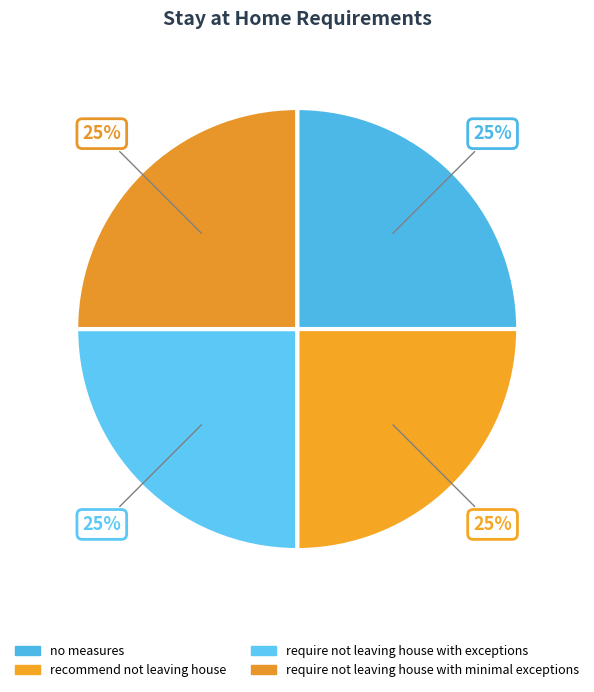

Which slice is the smallest?

no measures